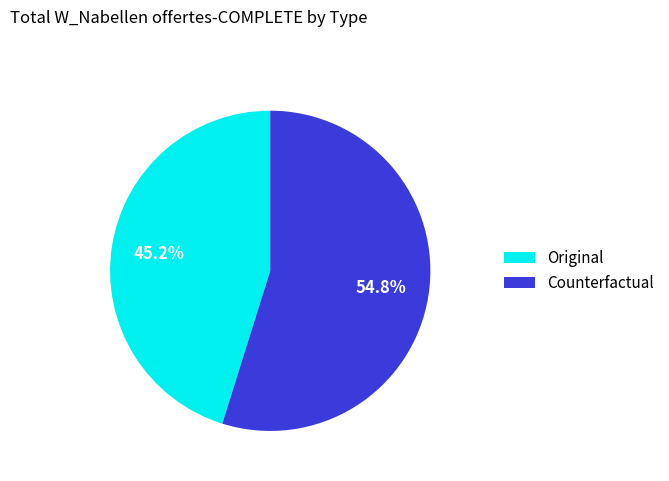

To the nearest percent, what is the difference between the largest and smallest slice percentages?

10%